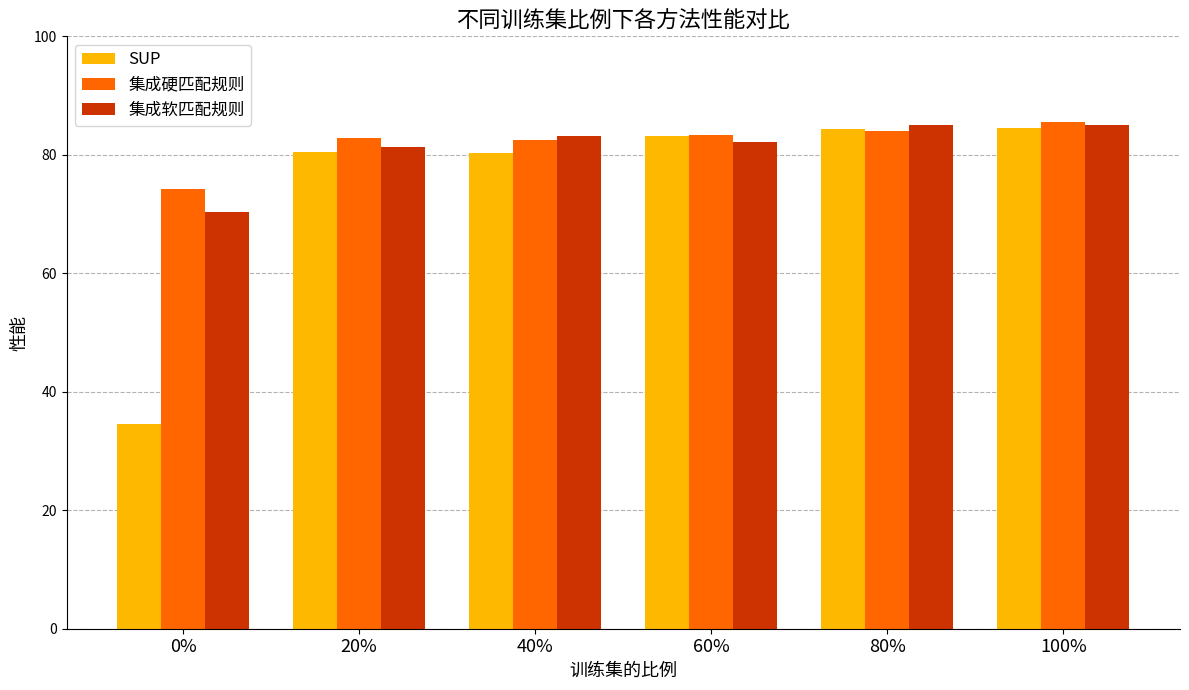

What is the maximum value for 集成硬匹配规则?

85.5